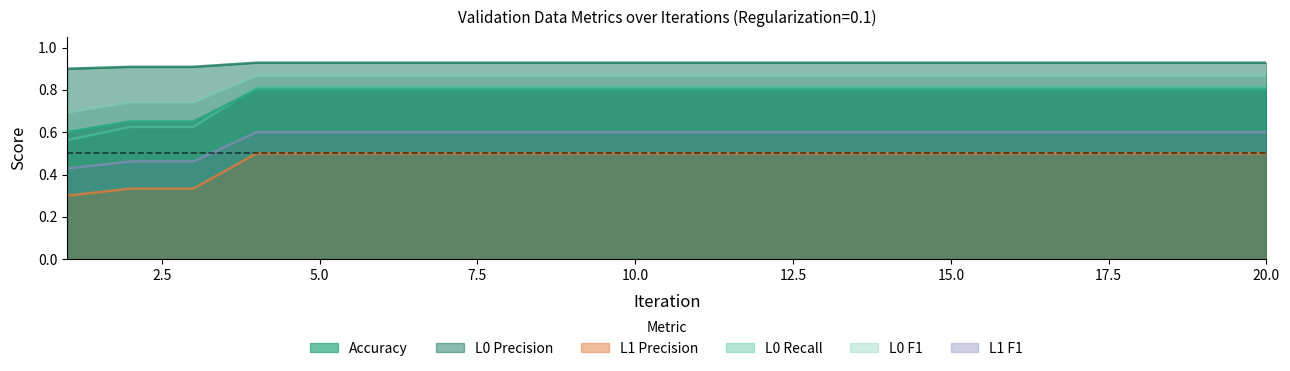

The value of Accuracy at 5 is 1.3. True or false?

False